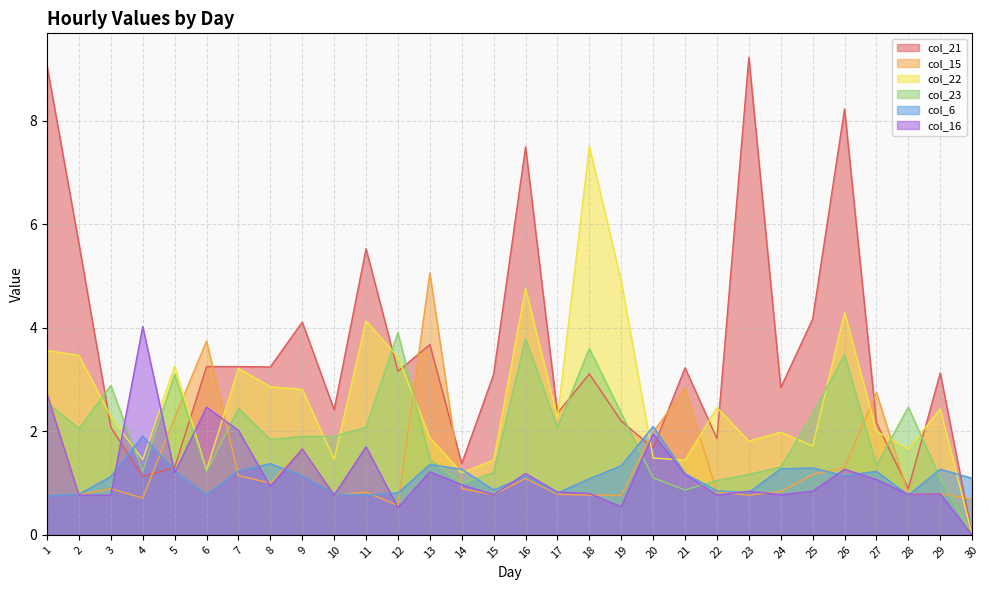

How many times do col_23 and col_21 cross each other?

8